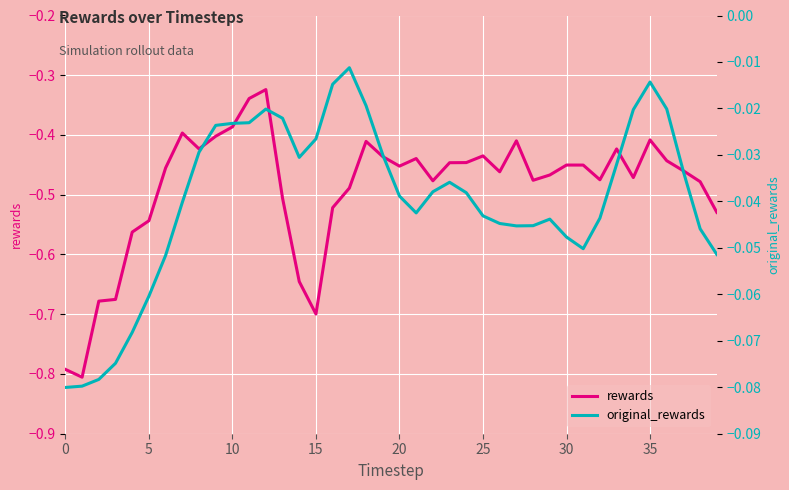

True or false: original_rewards and rewards cross at least once.

False